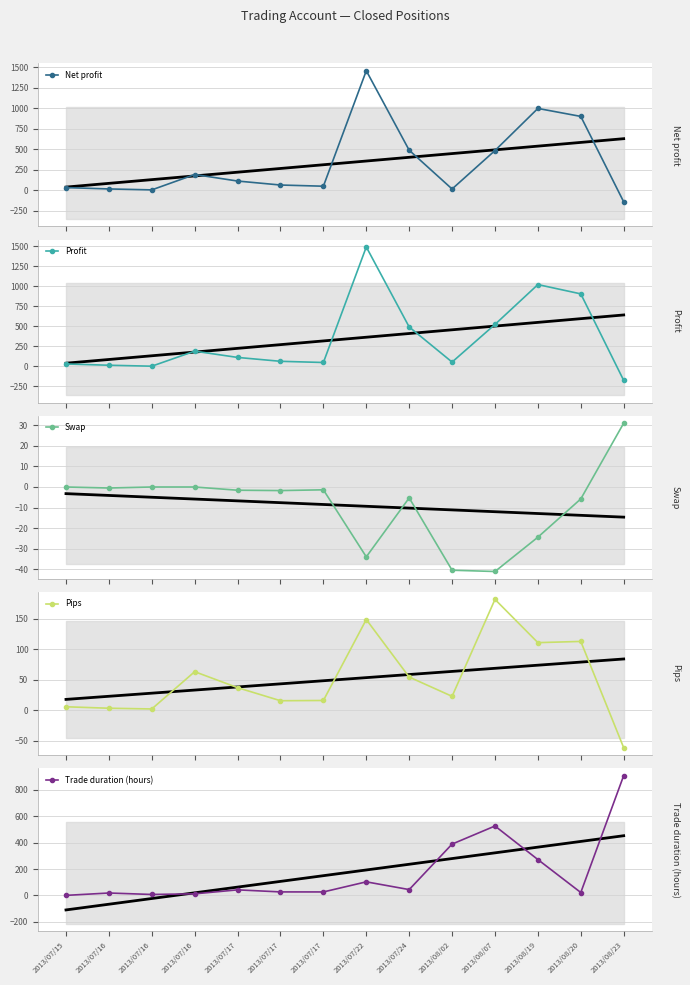

Is this an area chart (filled region under the line)?

No